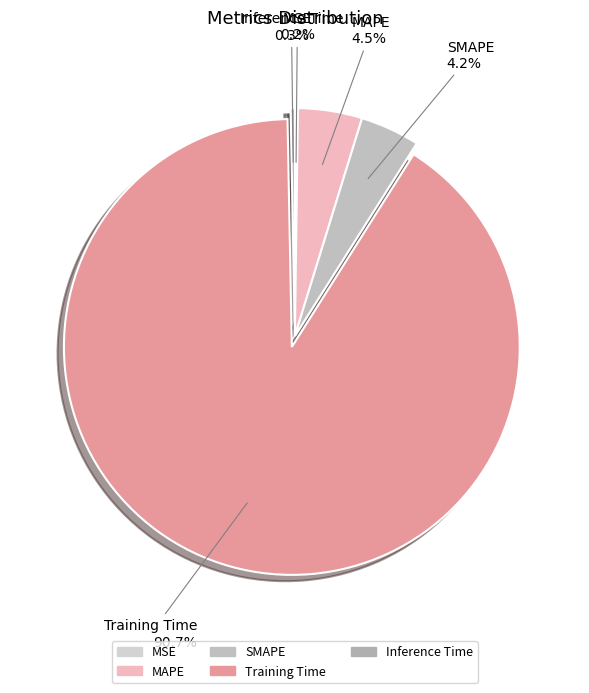

To the nearest percent, what portion does Training Time represent?

91%